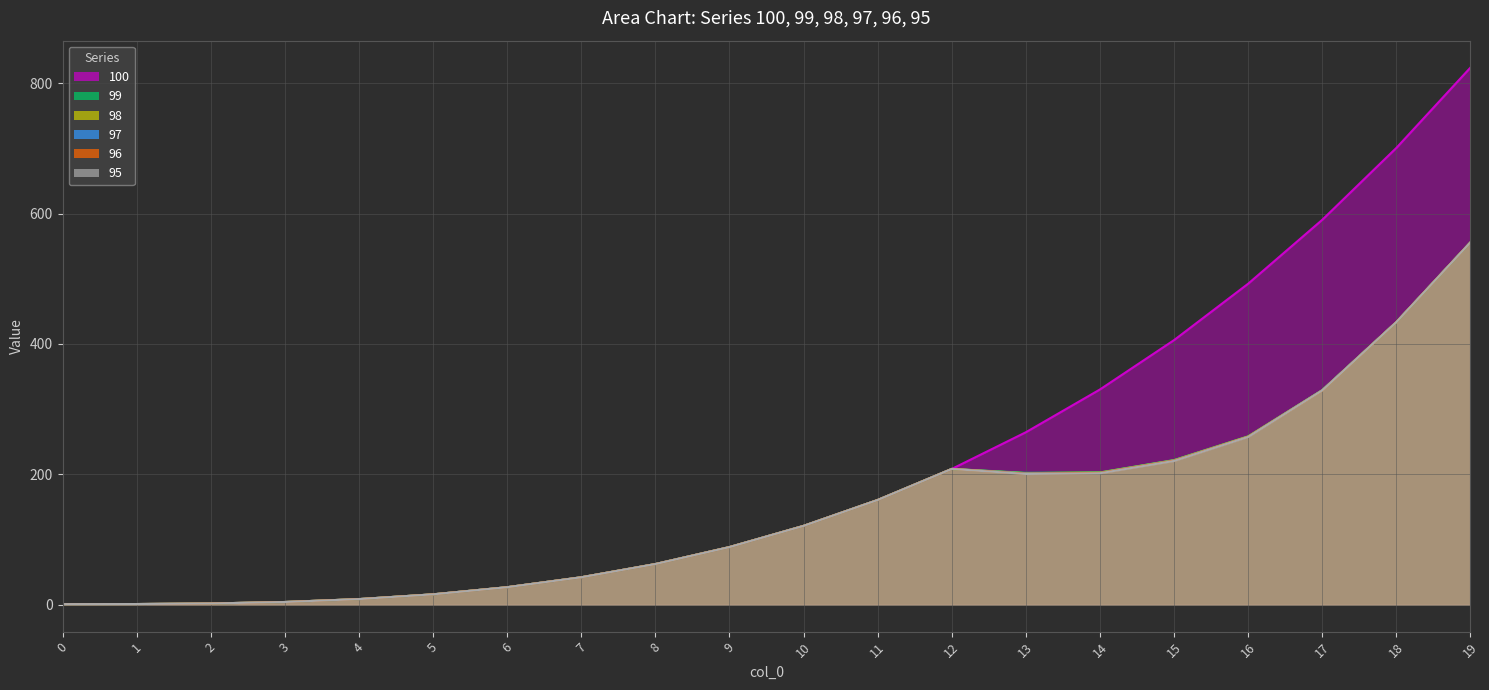

What is the sum of all 100 values?

4352.0